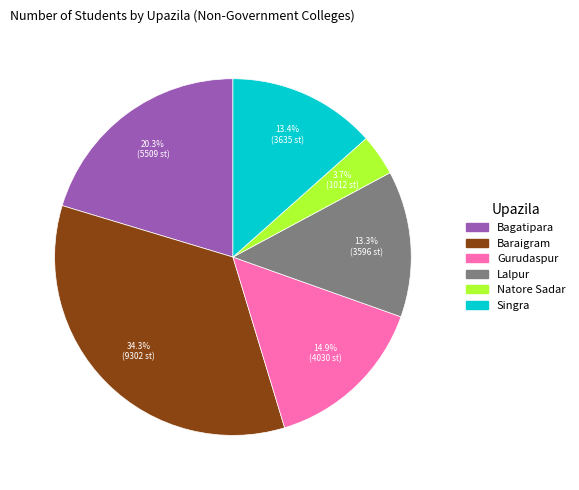

Does Gurudaspur account for over 50% of the chart?

No